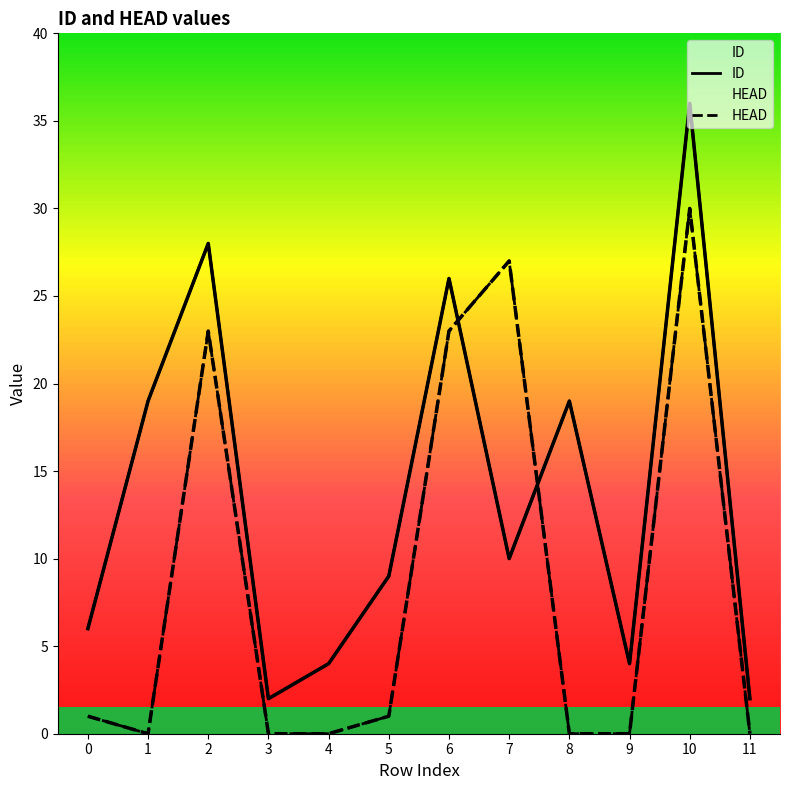

How many times do HEAD and ID cross each other?

2